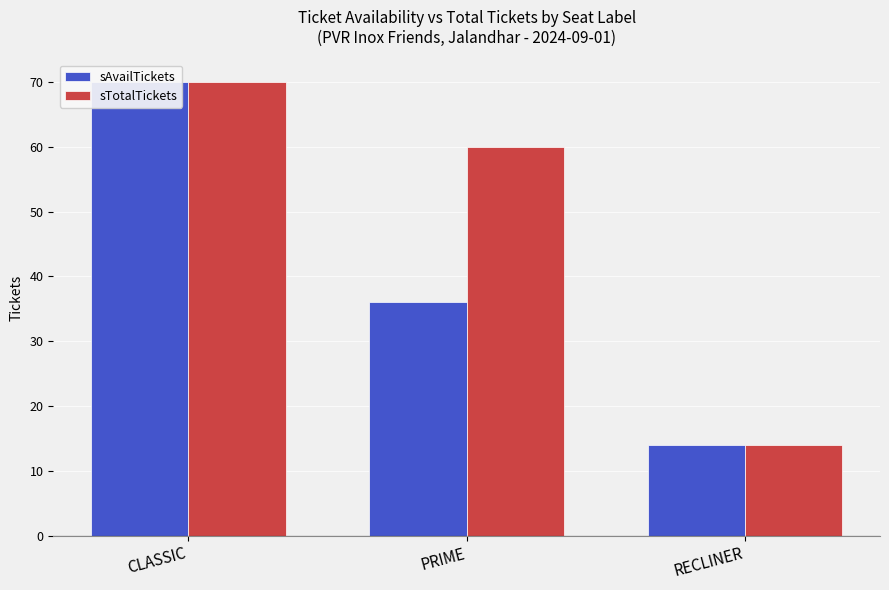

List the labels in order of sTotalTickets value, smallest first.

RECLINER, PRIME, CLASSIC